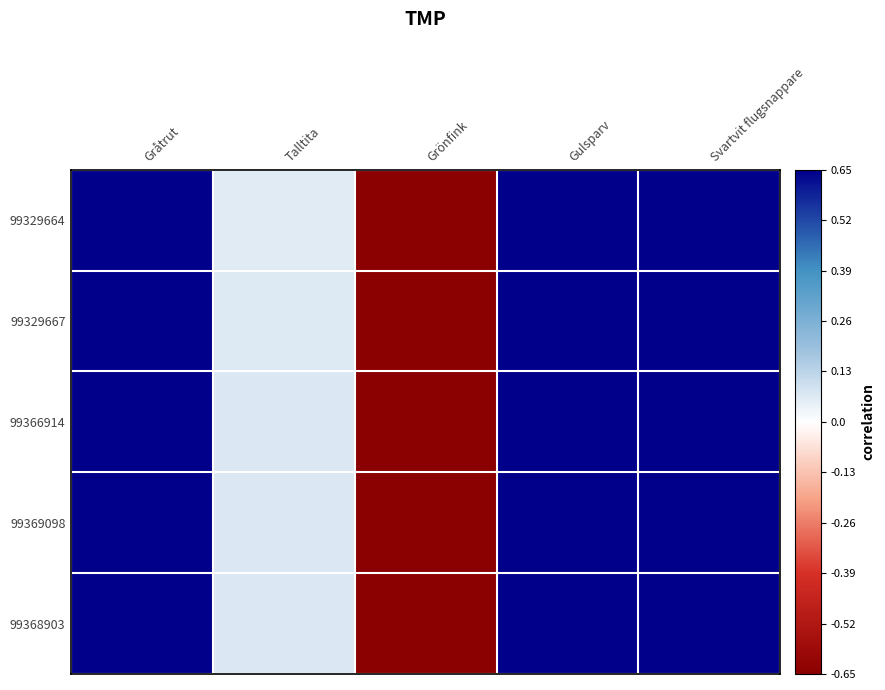

Reading left to right, transcribe all the data shown in this chart.

99329664: Gråtrut=0.6	Talltita=0.1	Grönfink=-0.6	Gulsparv=0.6	Svartvit flugsnappare=0.6
99329667: Gråtrut=0.6	Talltita=0.1	Grönfink=-0.7	Gulsparv=0.6	Svartvit flugsnappare=0.6
99366914: Gråtrut=0.6	Talltita=0.1	Grönfink=-0.7	Gulsparv=0.6	Svartvit flugsnappare=0.6
99369098: Gråtrut=0.7	Talltita=0.1	Grönfink=-0.7	Gulsparv=0.6	Svartvit flugsnappare=0.6
99368903: Gråtrut=0.6	Talltita=0.1	Grönfink=-0.7	Gulsparv=0.6	Svartvit flugsnappare=0.6